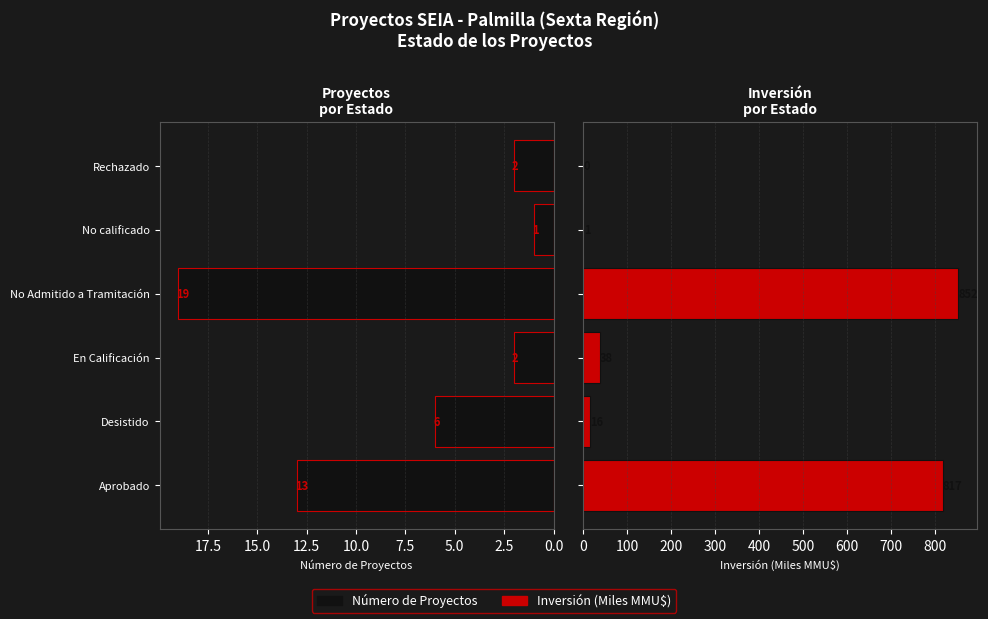

Which series has the largest range (max minus min)?

Inversión (MMU$)